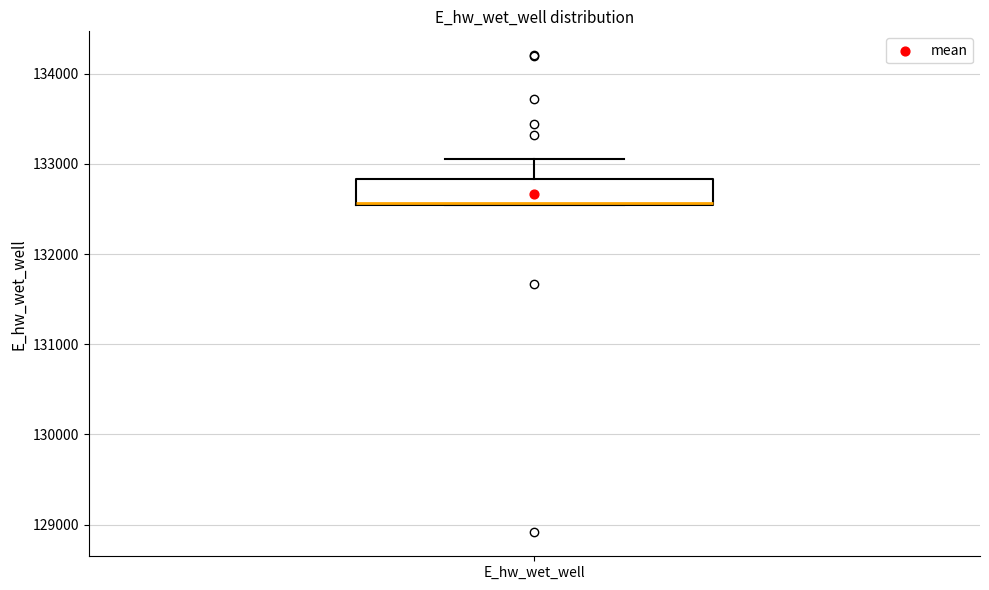

Transcribe this box plot: give where the median line is, the range the box spans, and where the two whiskers end, as read against the y-axis. The values are not printed on the chart, so give them approximately, as read against the axis.

median 132600 (drawn on the box's lower edge), box 132500 to 132800, whiskers 132500 to 133100